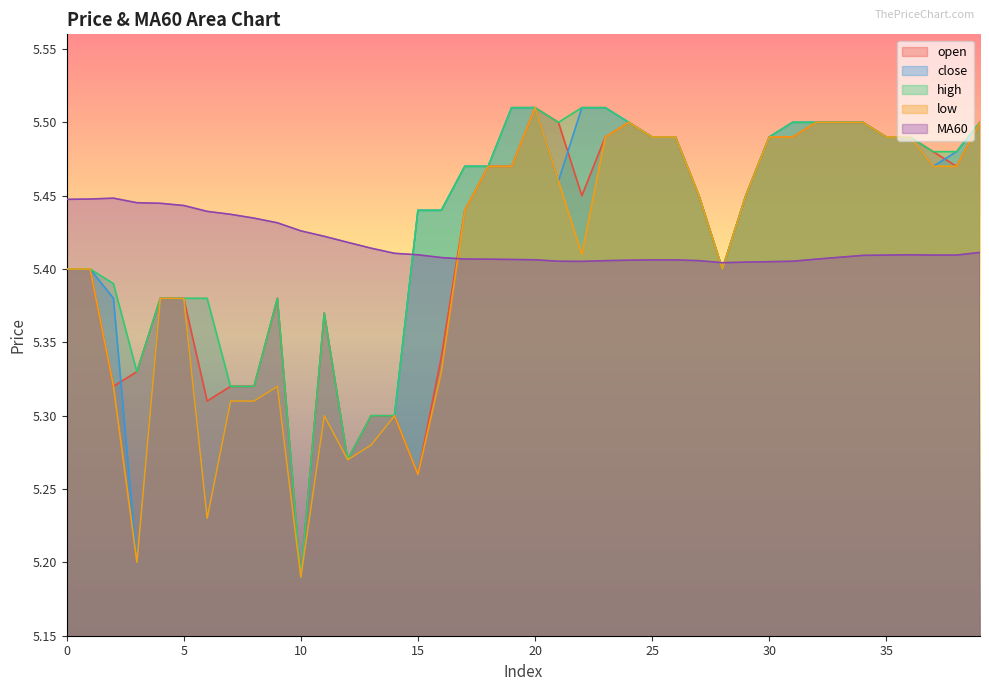

Which category has the highest value in the MA60 series?

2